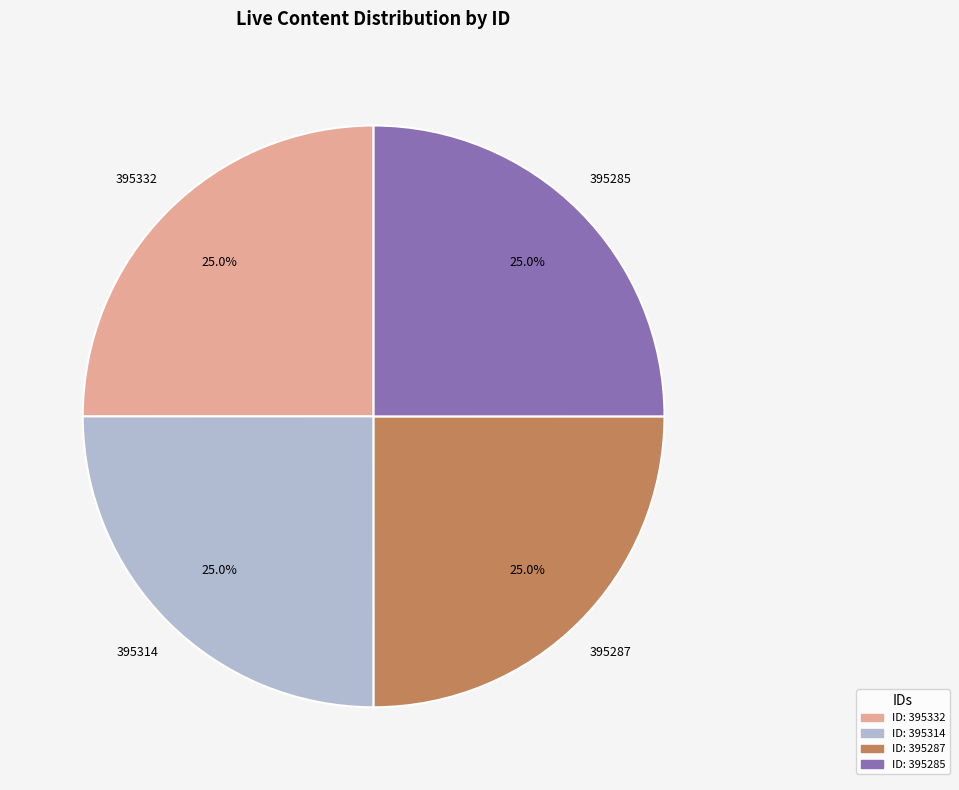

How many segments does this pie chart have?

4